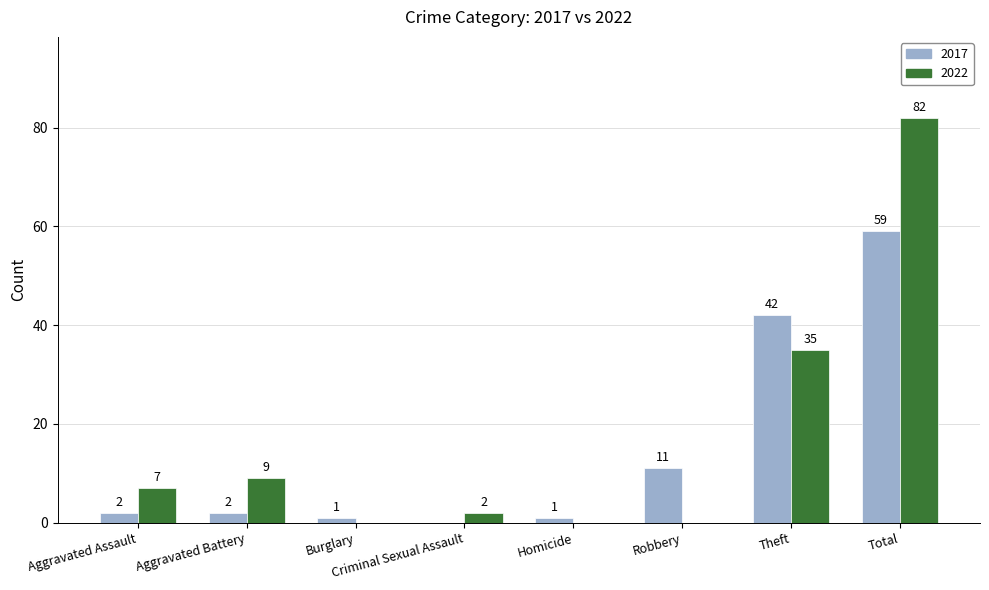

What is the maximum value shown in the chart?

82